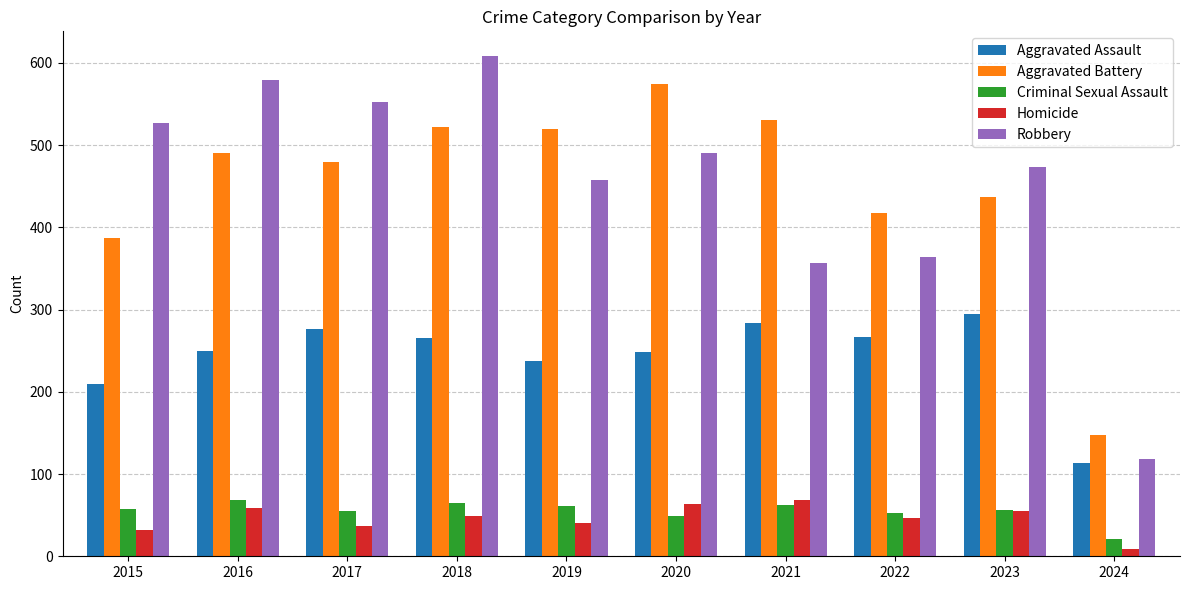

Is the value of Aggravated Assault at 2022 greater than the value of Criminal Sexual Assault at 2018?

Yes